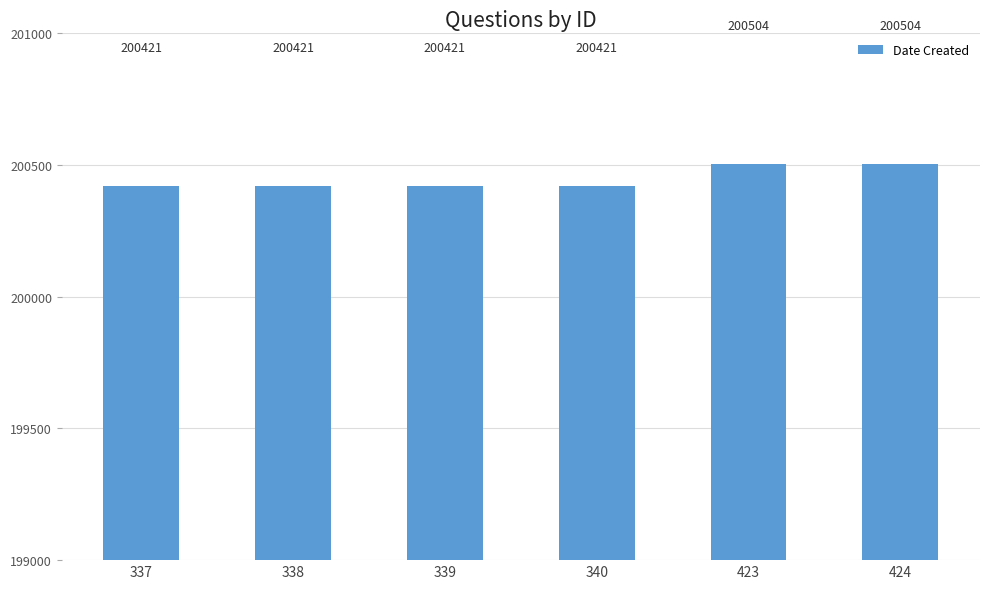

Reading left to right, transcribe all the data shown in this chart.

200421	200421	200421	200421	200504	200504